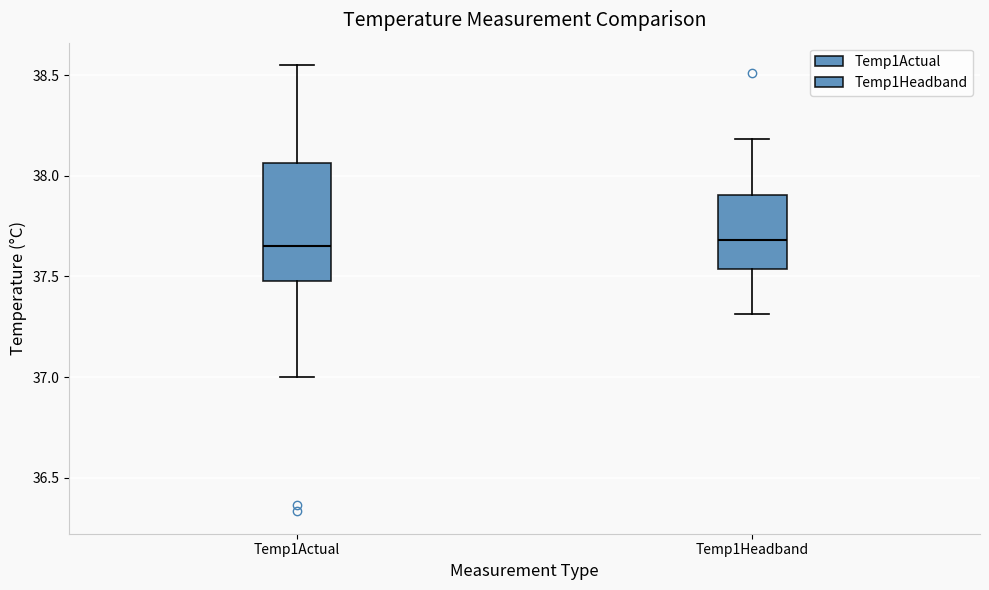

Where does the lower whisker of the box for Temp1Headband end on the y-axis? The values are not printed on the chart, so give them approximately, as read against the axis.

37.30